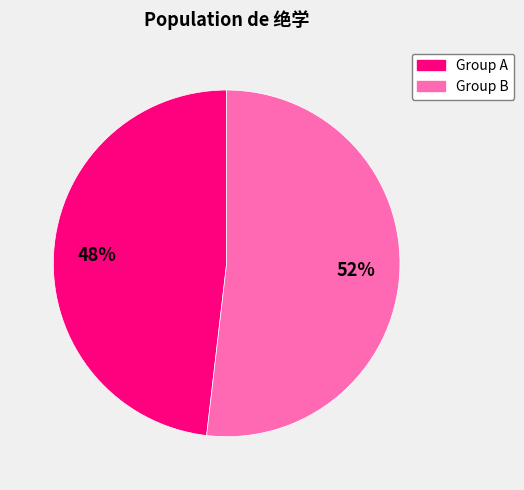

To the nearest percent, what is the average slice percentage?

50%